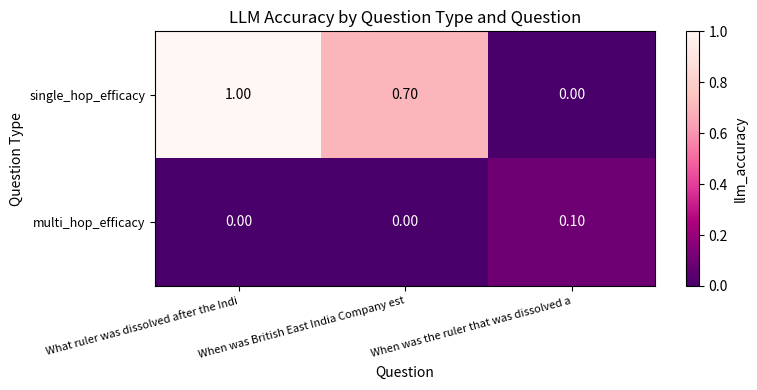

Where is single_hop_efficacy nearest to the value 0?

When was the ruler that was dissolved a